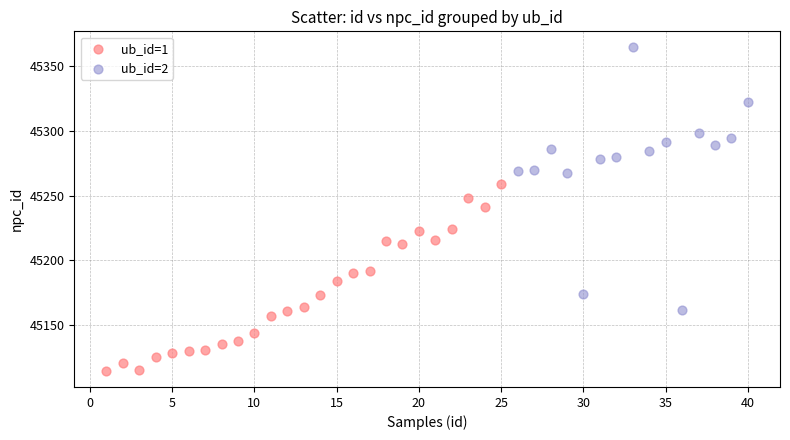

Which series has the largest Y range (max minus min)?

ub_id=2